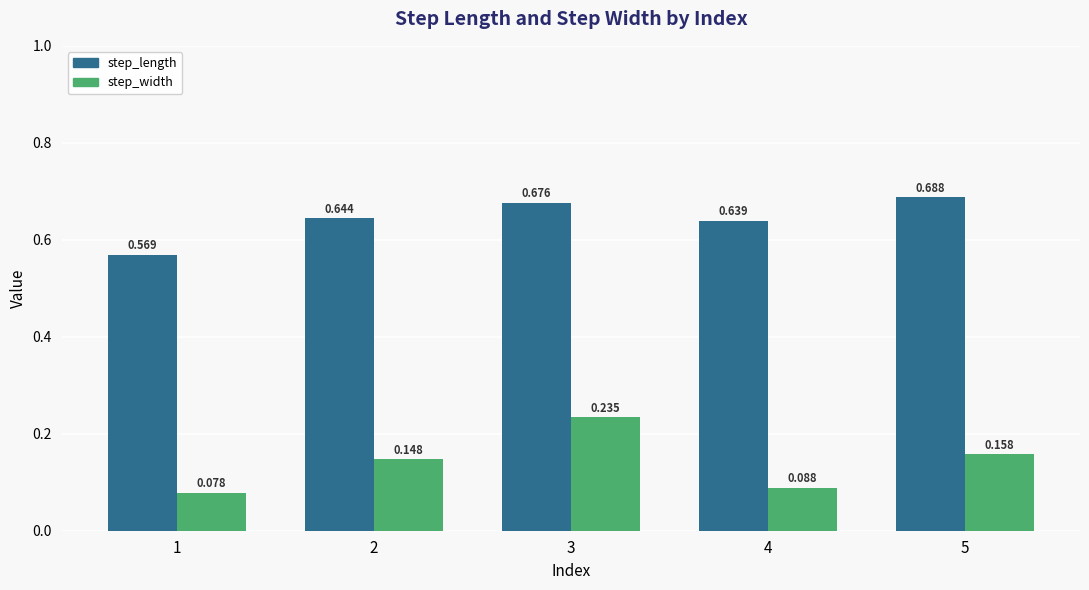

How many groups of bars are there?

5